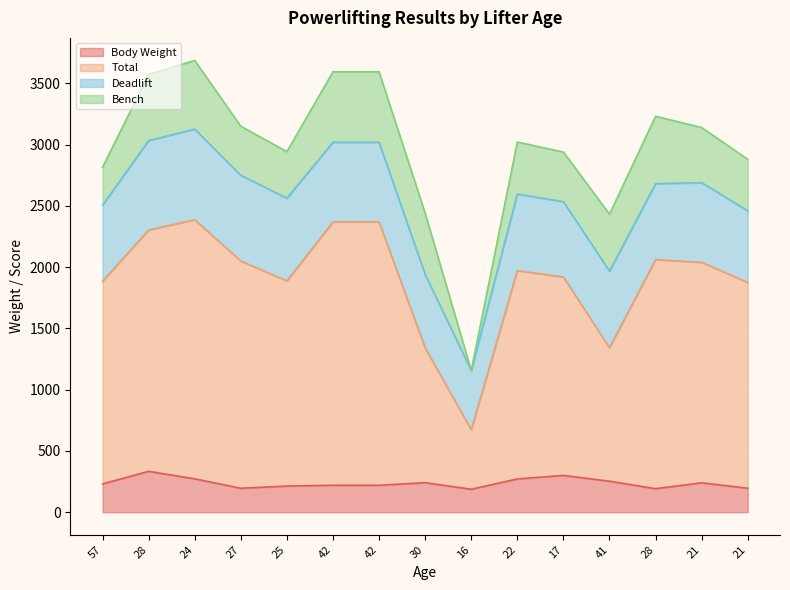

What is the difference between the maximum and minimum values in the Body Weight series?

146.2